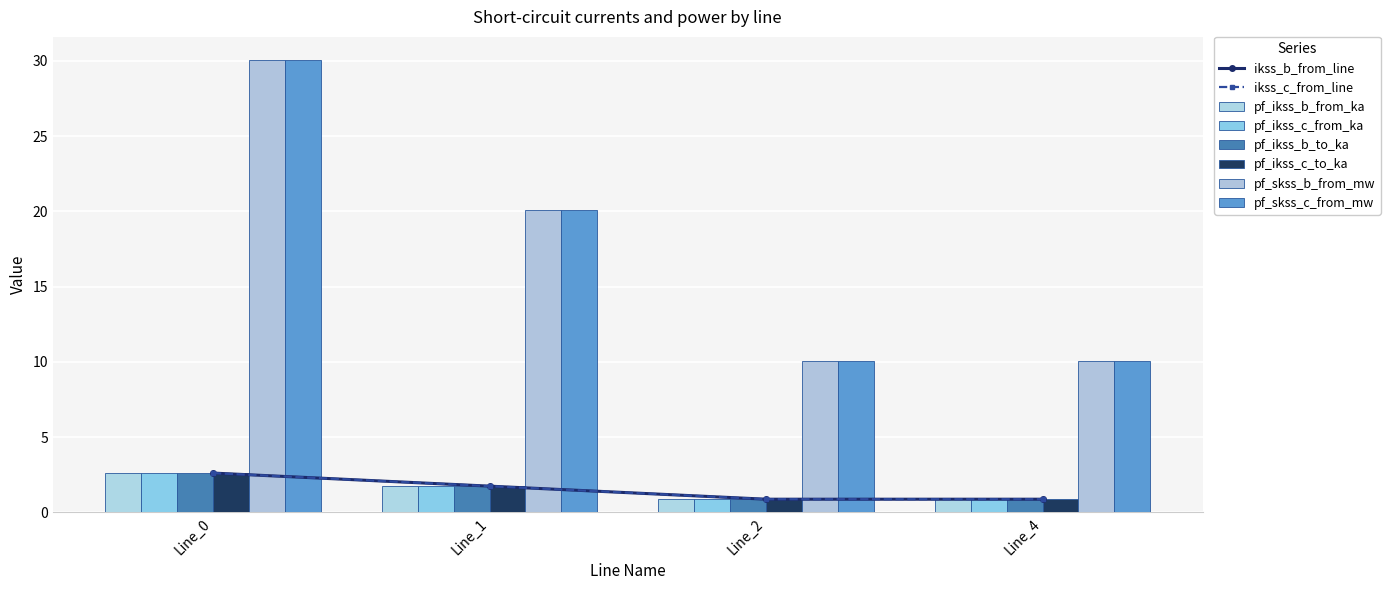

What is the difference between the second highest and second lowest values in the pf_ikss_b_from_ka series?

0.9